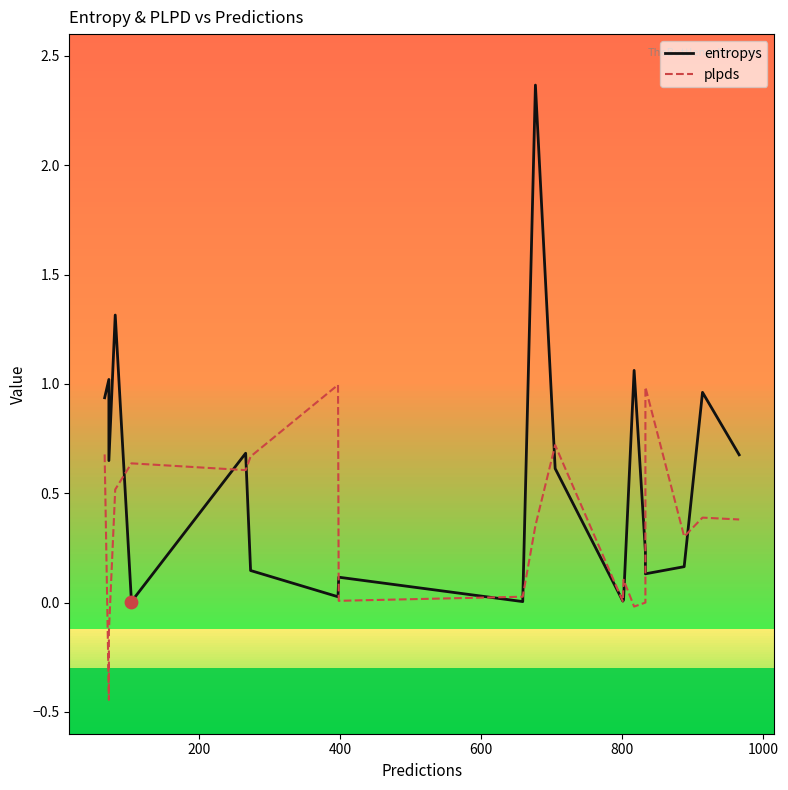

Which series has the widest spread of Y values?

entropys